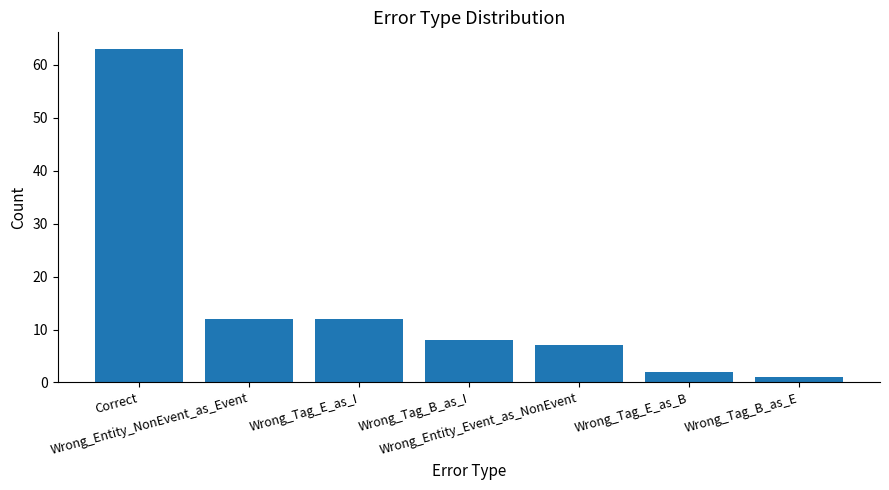

Count the number of data series in this chart.

1